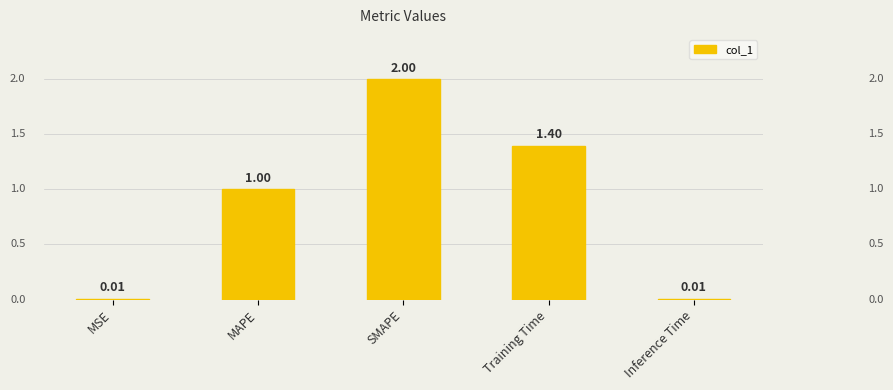

At which category does the chart reach its peak across all series?

SMAPE